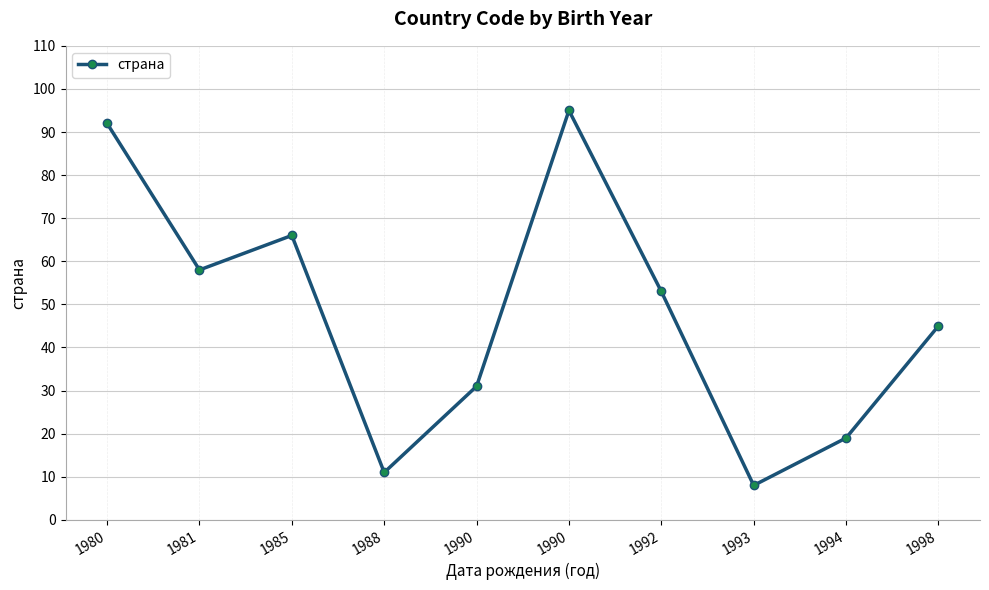

How many interior local valleys (lower than both neighbors) does the data have?

3